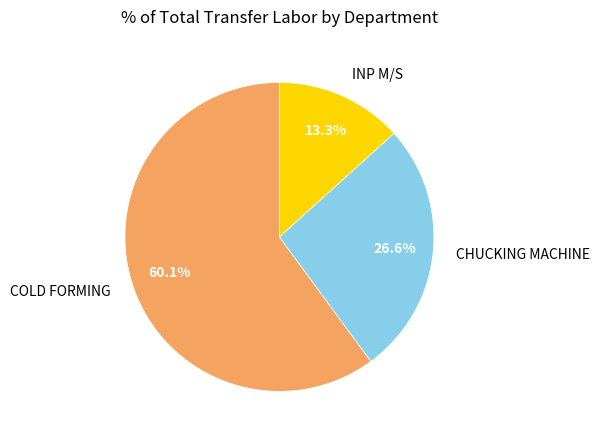

What is the smallest slice in the pie chart?

INP M/S